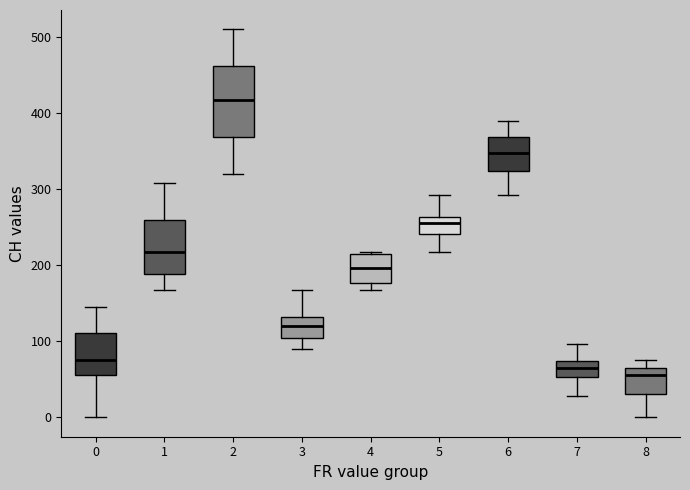

Reading left to right, transcribe this box plot: for each box, give where its median line is, the range the box spans, and where its two whiskers end, as read against the y-axis. The values are not printed on the chart, so give them approximately, as read against the axis.

0: median 80, box 60 to 110, whiskers 0 to 150
1: median 220, box 190 to 260, whiskers 170 to 310
2: median 420, box 370 to 460, whiskers 320 to 510
3: median 120, box 100 to 130, whiskers 90 to 170
4: median 200, box 180 to 210, whiskers 170 to 220
5: median 260 (inside the box), box 240 to 260, whiskers 220 to 290
6: median 350, box 320 to 370, whiskers 290 to 390
7: median 70 (inside the box), box 50 to 70, whiskers 30 to 100
8: median 60, box 30 to 70, whiskers 0 to 80